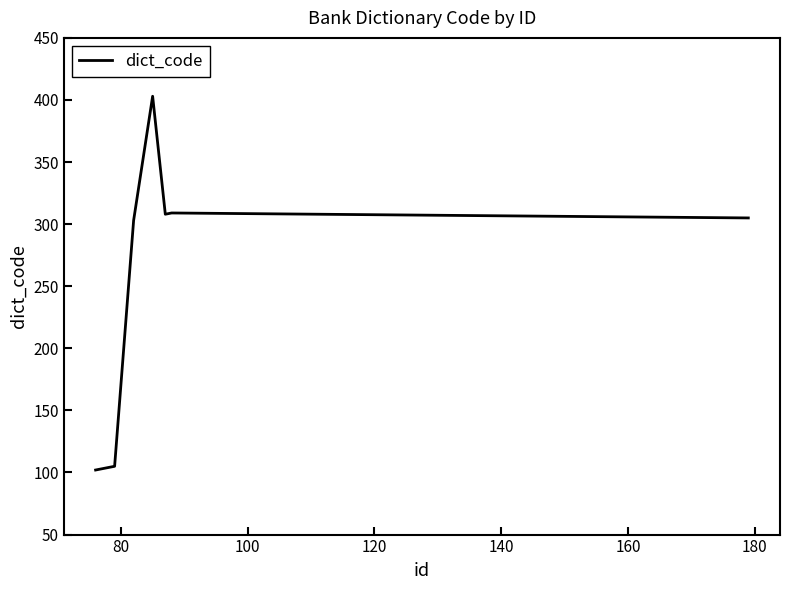

What is the sum of all values?

2042